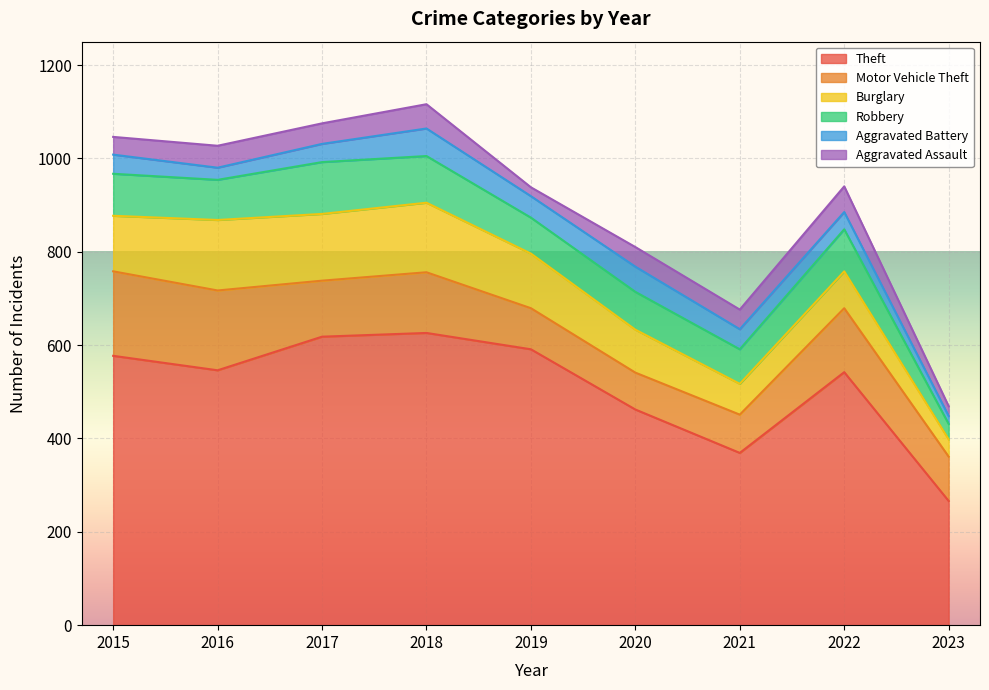

Reading left to right, list all the values displayed in this chart.

Theft: 577	546	618	626	591	462	369	542	266
Motor Vehicle Theft: 181	171	120	130	88	79	82	137	95
Burglary: 119	151	143	149	117	92	66	79	37
Robbery: 90	86	111	100	77	81	74	90	33
Aggravated Battery: 41	26	39	59	46	54	43	37	17
Aggravated Assault: 38	47	44	52	19	42	42	55	21